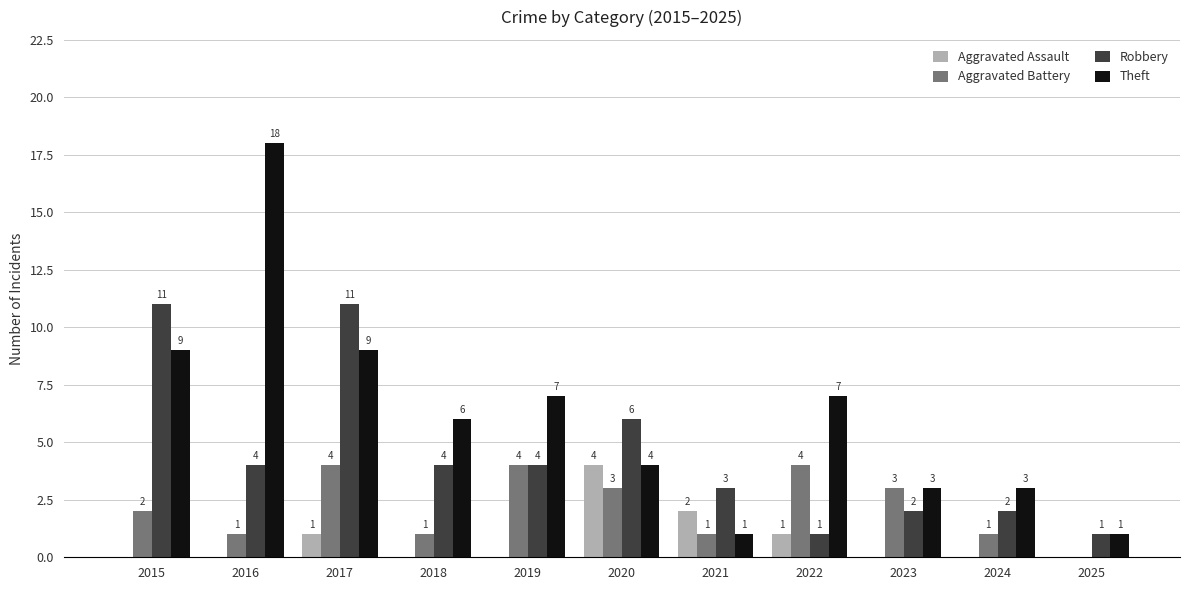

Reading left to right, transcribe all the data shown in this chart.

Aggravated Assault: 0	0	1	0	0	4	2	1	0	0	0
Aggravated Battery: 2	1	4	1	4	3	1	4	3	1	0
Robbery: 11	4	11	4	4	6	3	1	2	2	1
Theft: 9	18	9	6	7	4	1	7	3	3	1